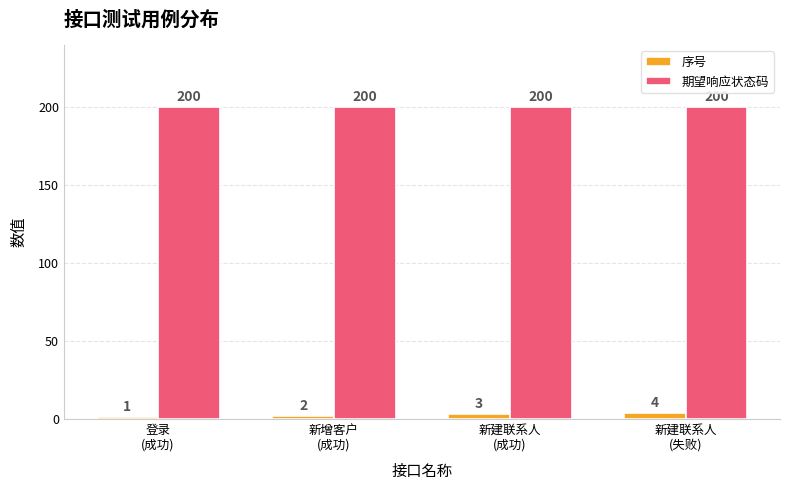

Are the bars grouped side by side (vs. stacked)?

Yes